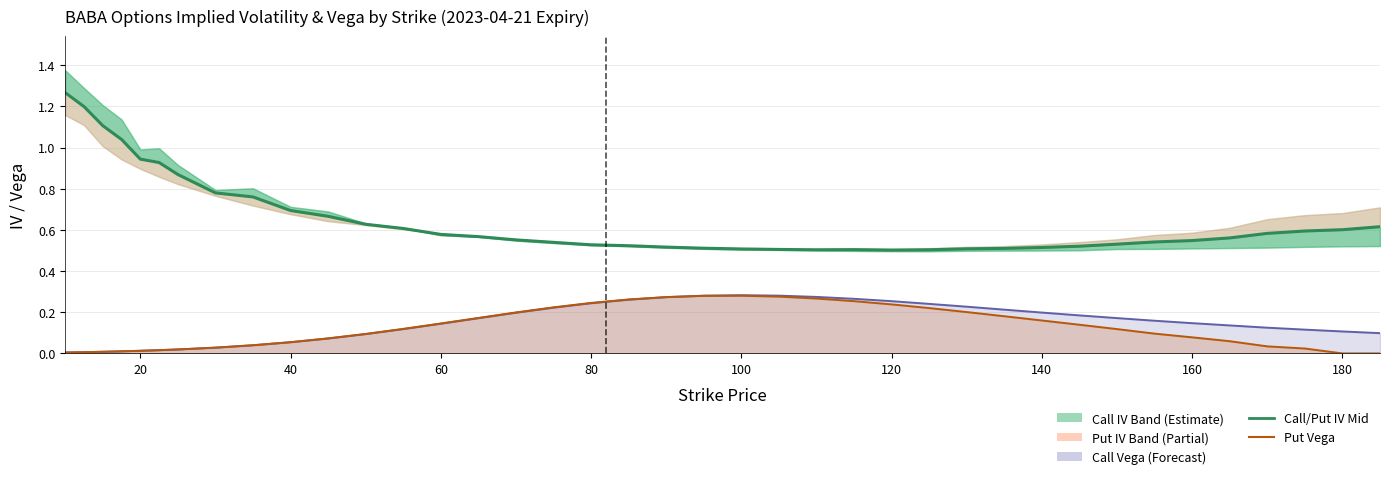

List the series in order of their peak value, lowest first.

Put Vega, Call Vega, Call/Put IV Mid